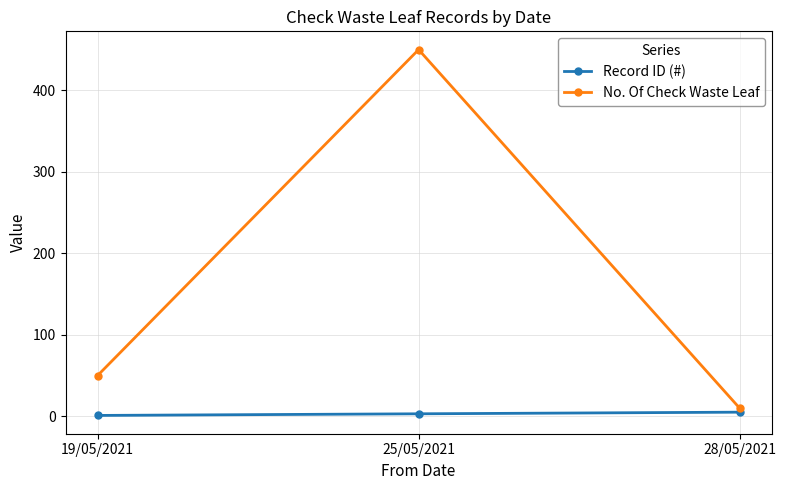

How many lines are shown in the chart?

2